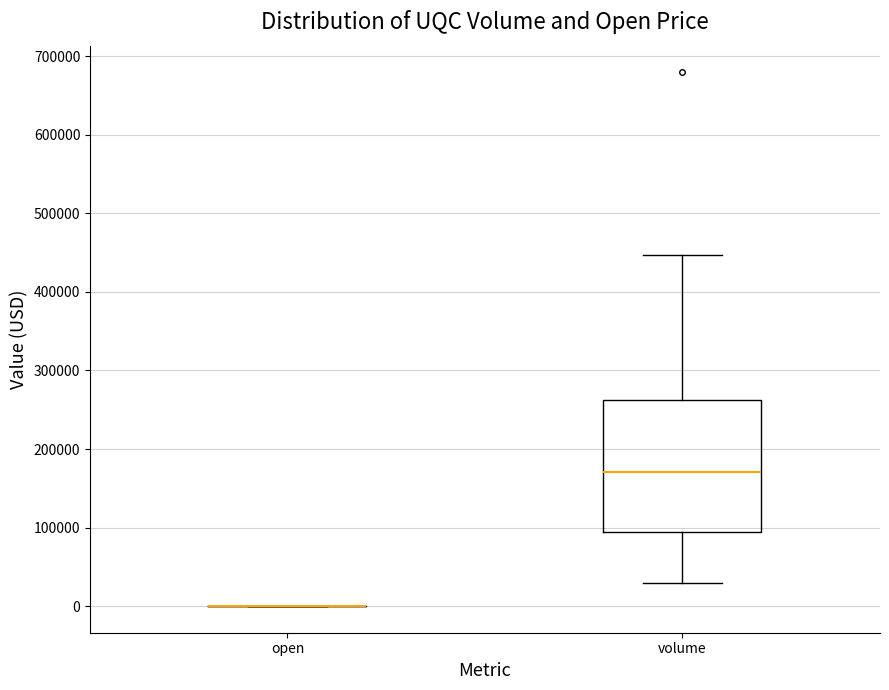

Where does the upper whisker of the box for volume end on the y-axis? The values are not printed on the chart, so give them approximately, as read against the axis.

450000